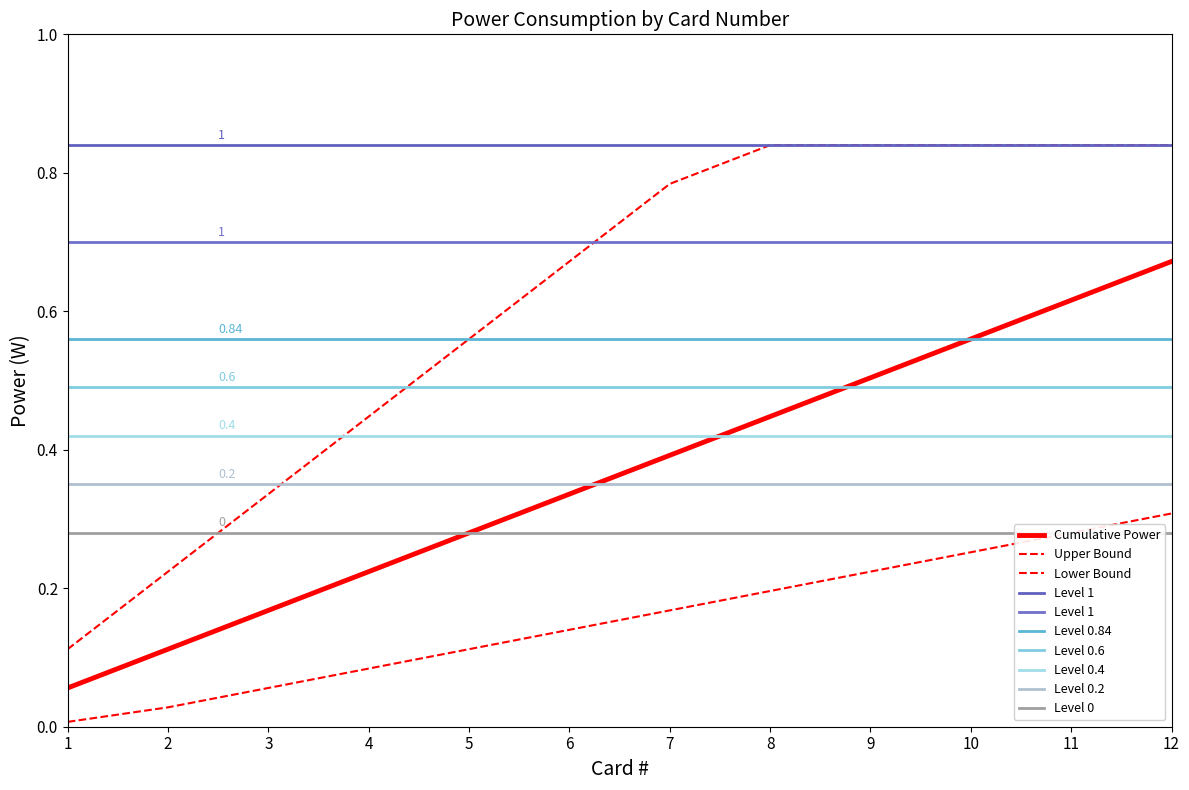

What is the difference between the highest and lowest values at 4?

0.1